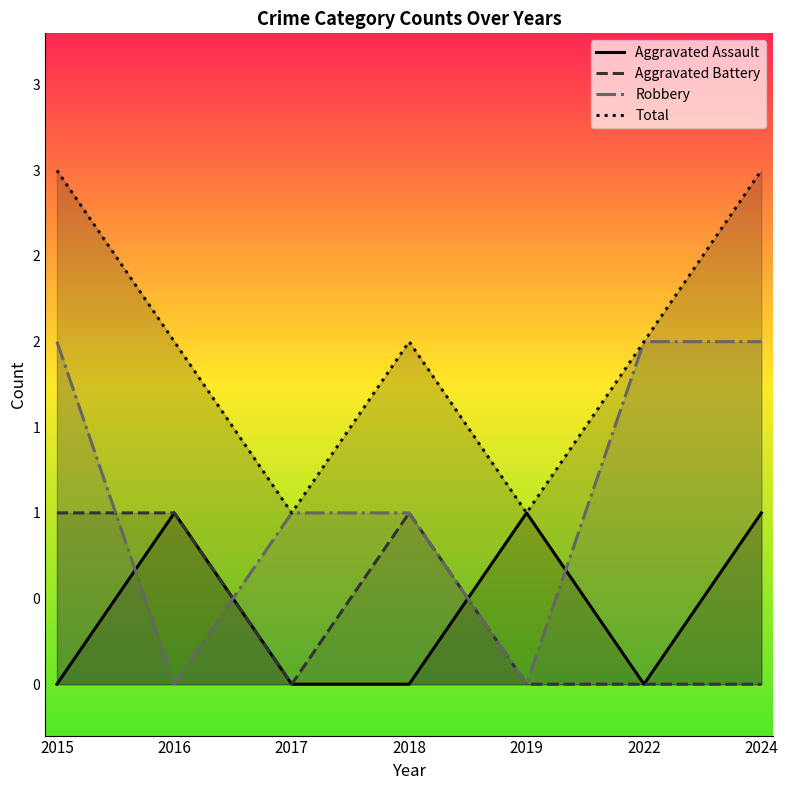

Does the chart display data point markers on the line(s)?

No